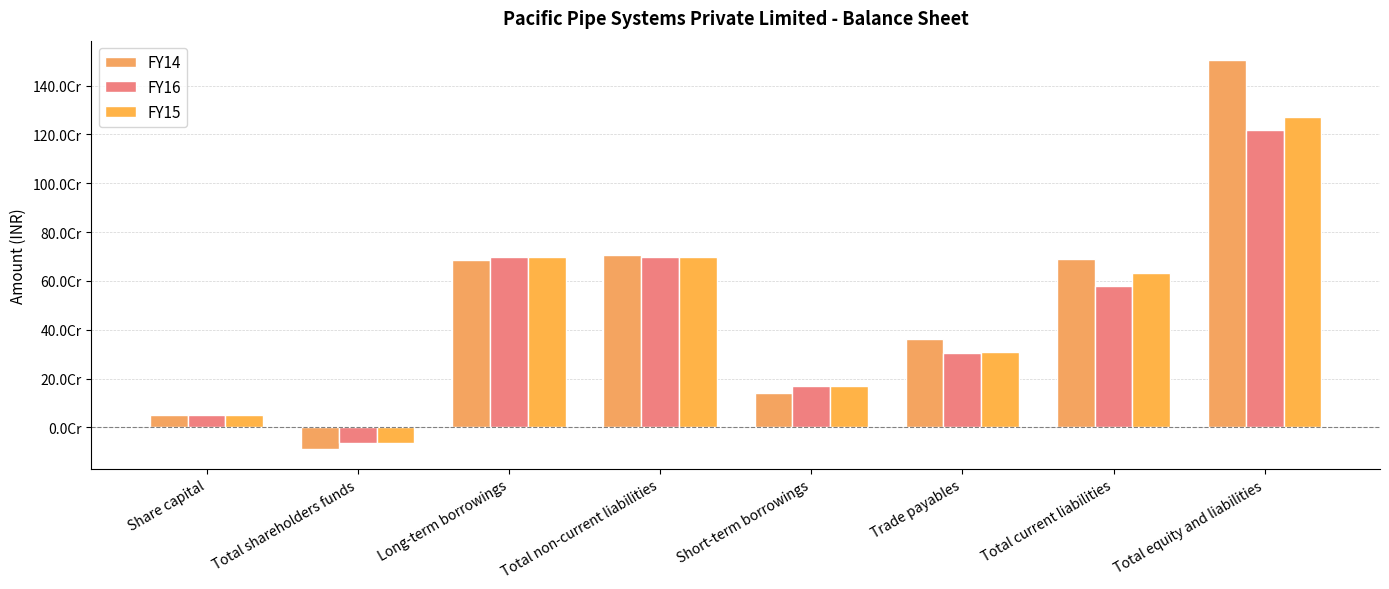

What position from the left is Total equity and liabilities?

8